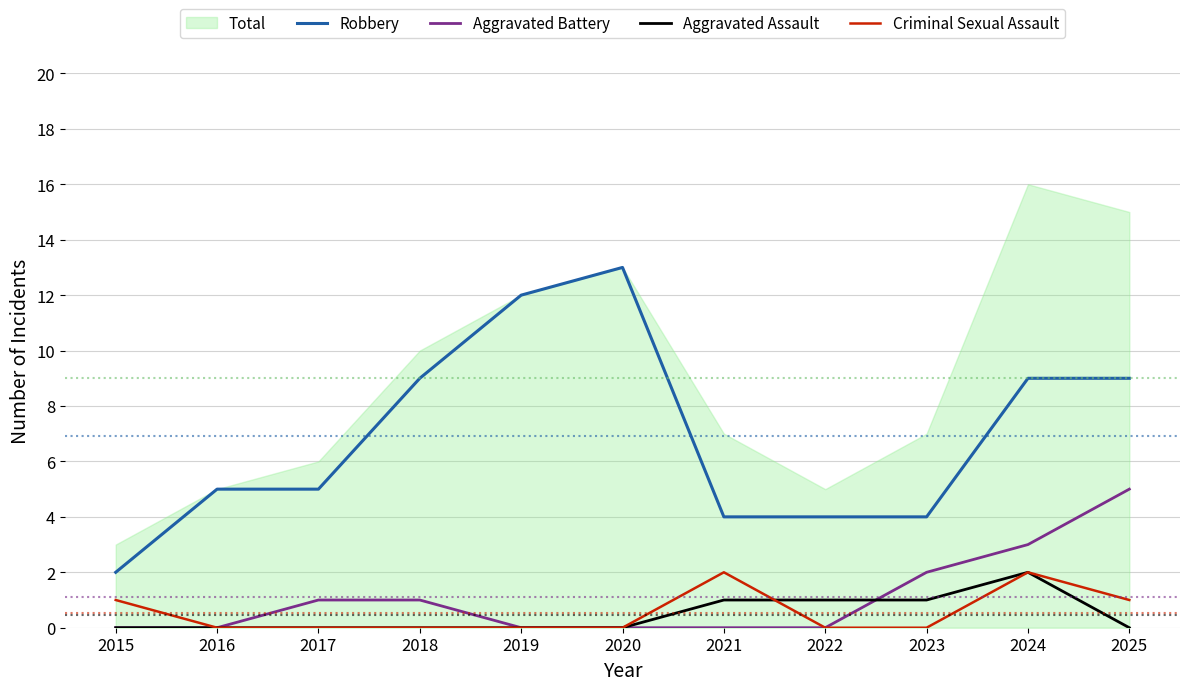

The value of Aggravated Battery at 2022 is 0. True or false?

True